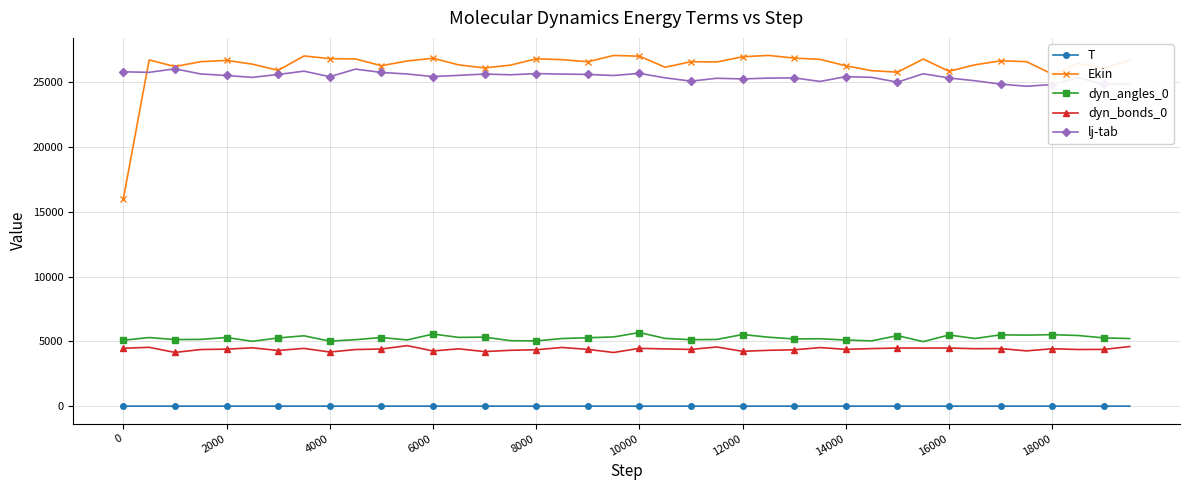

True or false: Ekin and T intersect in this chart.

False